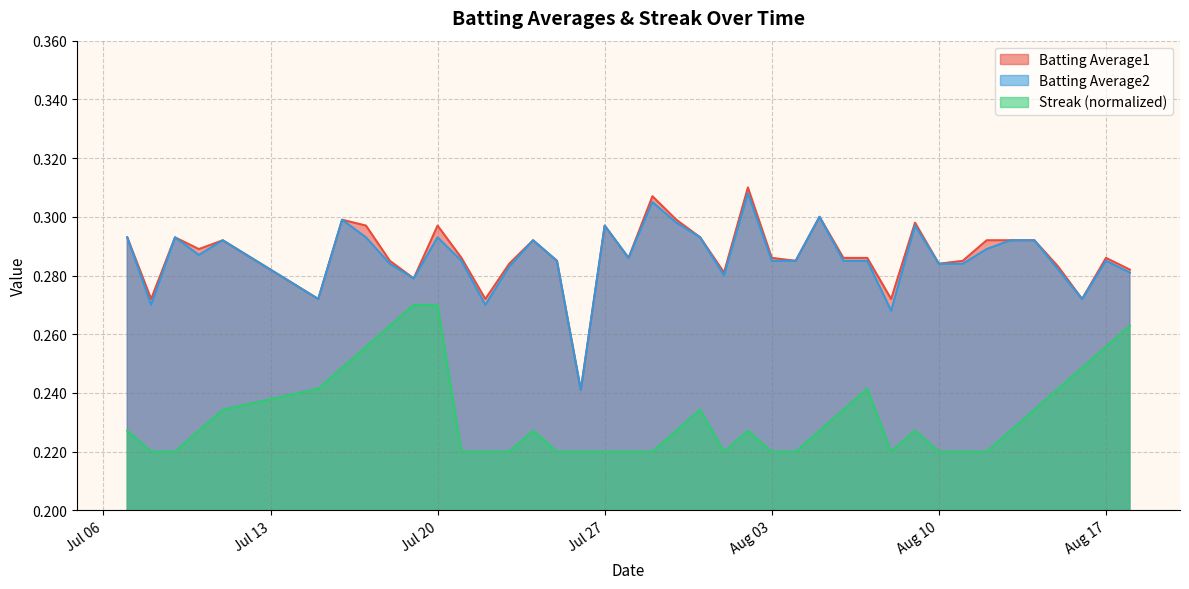

True or false: Batting Average2 and Streak (normalized) intersect in this chart.

False